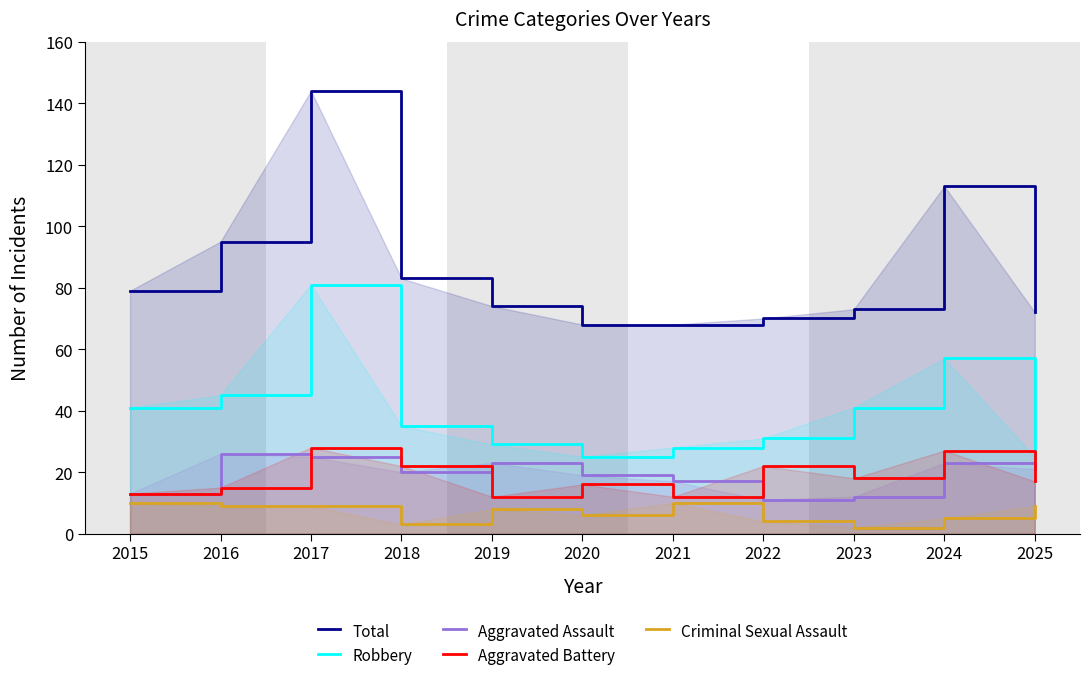

Is the value of Aggravated Battery at 2022 greater than the value of Total at 2018?

No